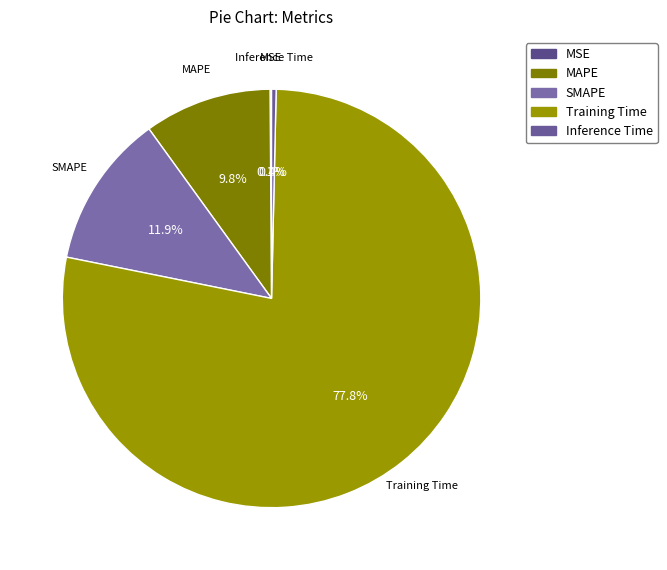

Which category has the biggest portion of the pie?

Training Time